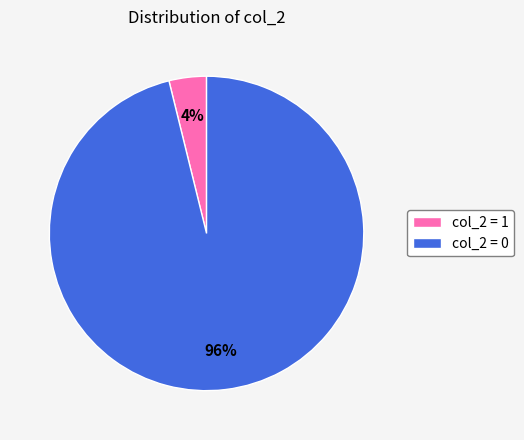

Rank the categories by value from lowest to highest.

col_2 = 1, col_2 = 0